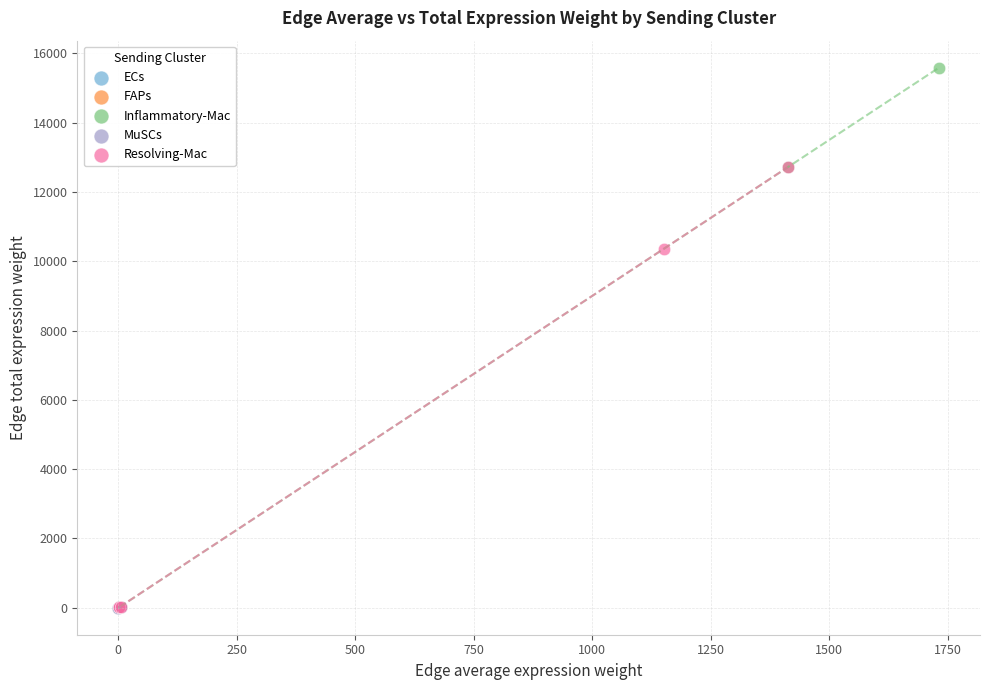

Which series has the widest spread of Y values?

Inflammatory-Mac